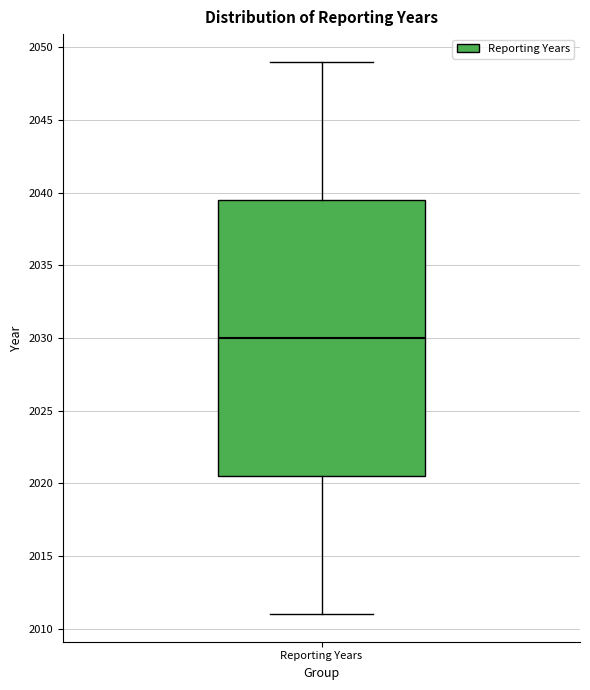

Transcribe this box plot: give where the median line is, the range the box spans, and where the two whiskers end, as read against the y-axis. The values are not printed on the chart, so give them approximately, as read against the axis.

median 2030.0, box 2020.5 to 2039.5, whiskers 2011.0 to 2049.0